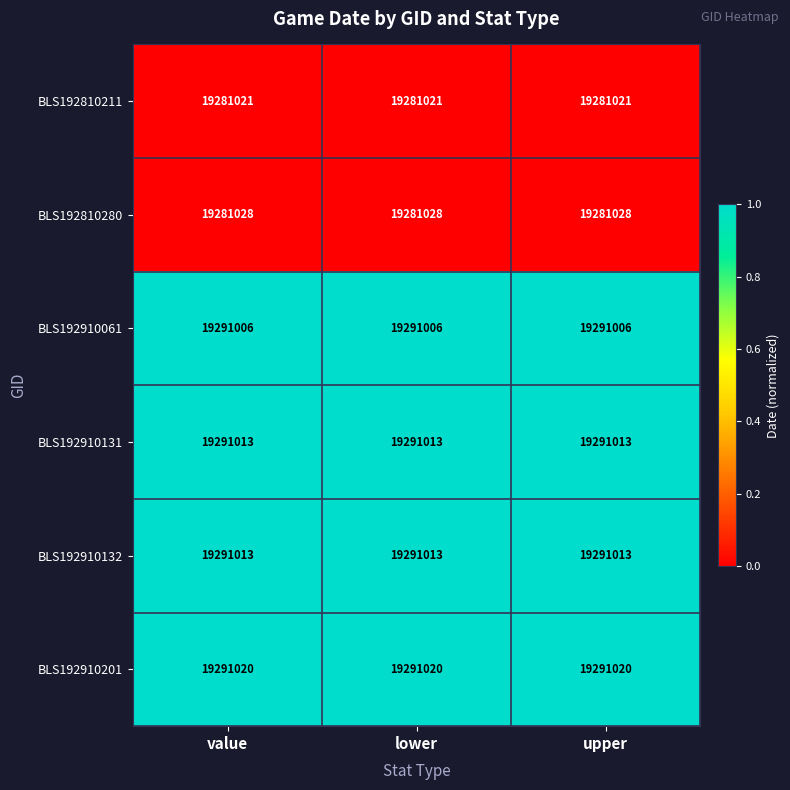

At how many categories does at least one series exceed 19286910?

3